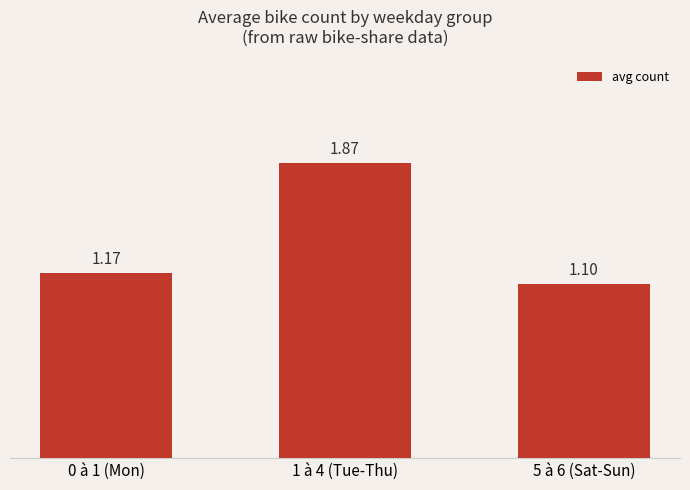

List the labels in order of value, largest first.

1 à 4 (Tue-Thu), 0 à 1 (Mon), 5 à 6 (Sat-Sun)